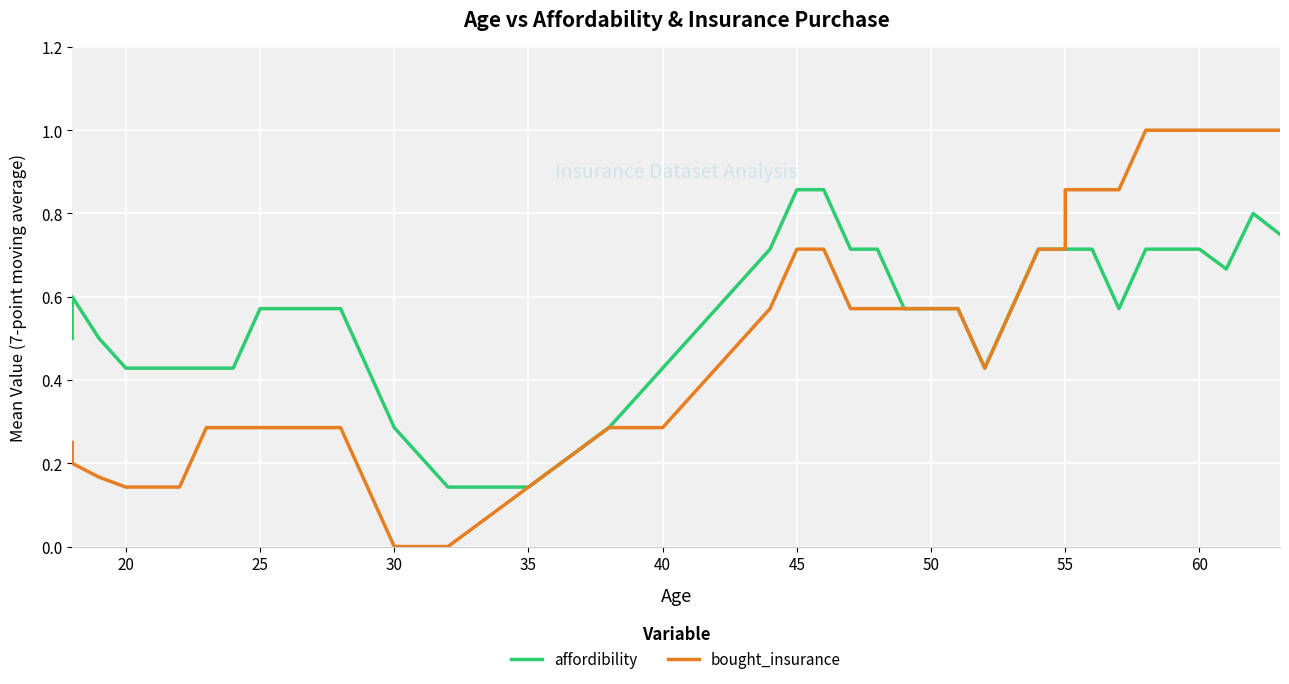

Reading right to left, extract all data points from this chart.

affordibility: 0.8	0.8	0.7	0.7	0.7	0.7	0.6	0.7	0.7	0.7	0.7	0.6	0.4	0.6	0.6	0.6	0.7	0.7	0.9	0.9	0.7	0.6	0.4	0.3	0.1	0.1	0.3	0.4	0.6	0.6	0.6	0.6	0.6	0.4	0.4	0.4	0.4	0.5	0.6	0.5
bought_insurance: 1.0	1.0	1.0	1.0	1.0	1.0	0.9	0.9	0.9	0.7	0.7	0.6	0.4	0.6	0.6	0.6	0.6	0.6	0.7	0.7	0.6	0.4	0.3	0.3	0.1	0.0	0.0	0.1	0.3	0.3	0.3	0.3	0.3	0.3	0.3	0.1	0.1	0.2	0.2	0.2